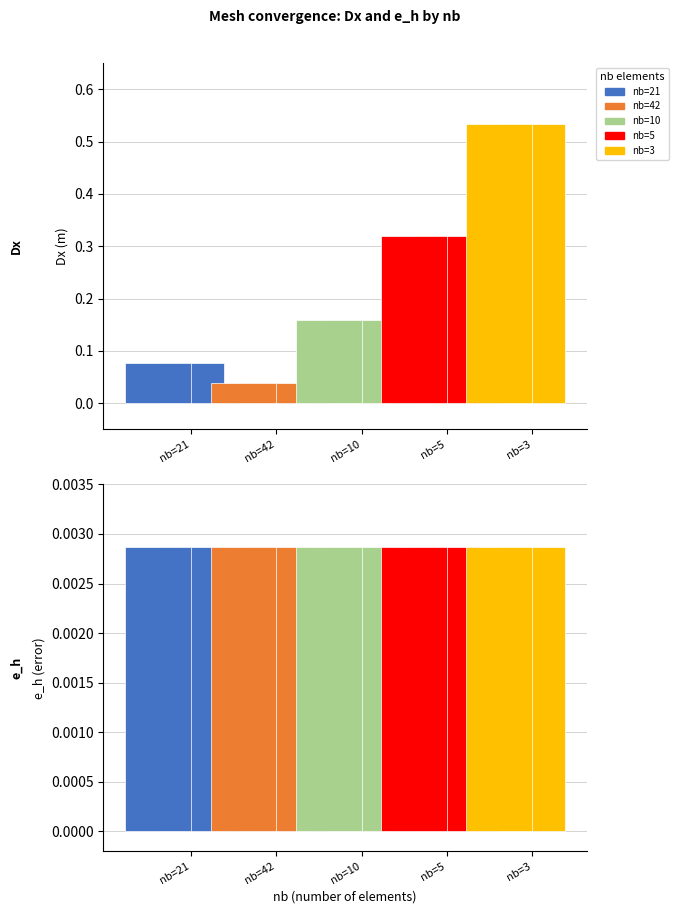

Reading right to left, what are all the values shown in this chart?

nb=21: e_h=0.0	Dx=0.1
nb=42: e_h=0.0	Dx=0.0
nb=10: e_h=0.0	Dx=0.2
nb=5: e_h=0.0	Dx=0.3
nb=3: e_h=0.0	Dx=0.5